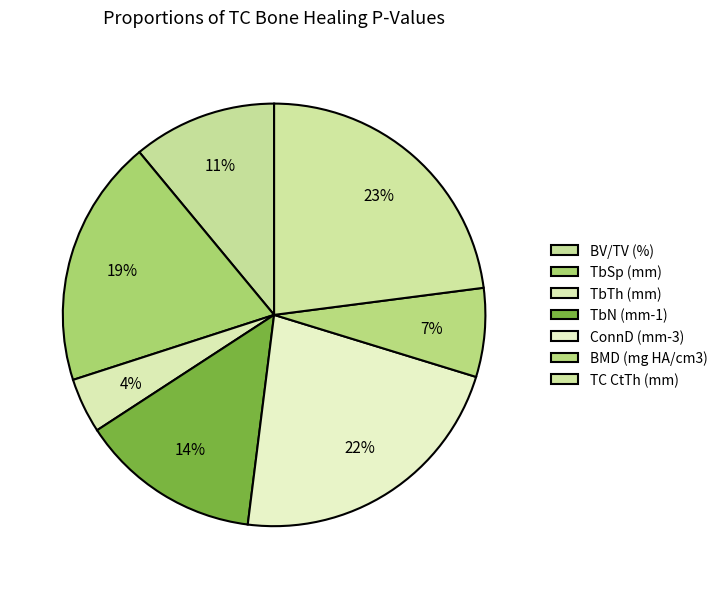

How many slices are in this pie chart?

7